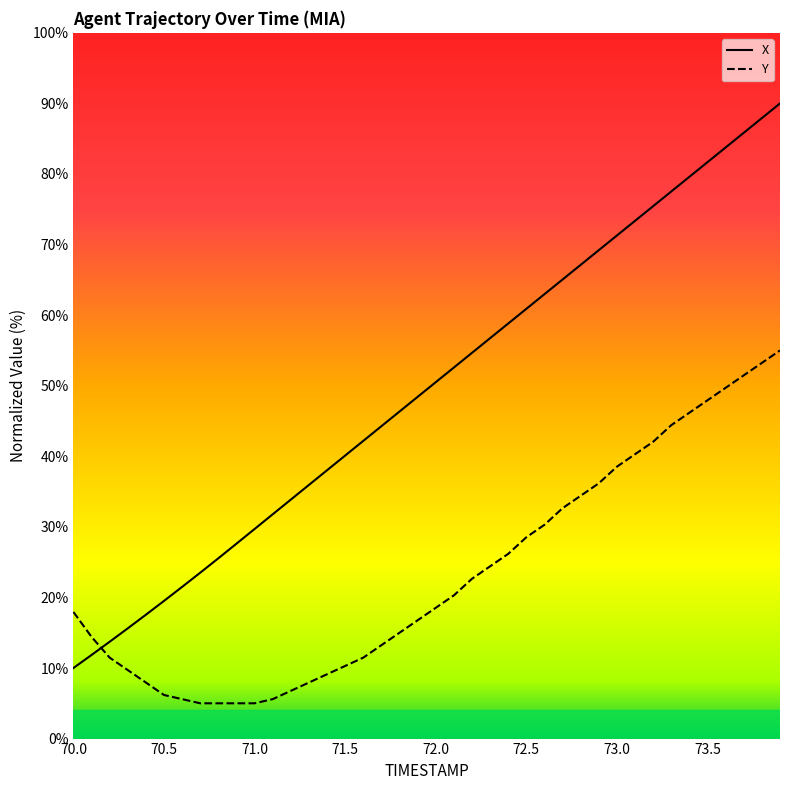

Reading right to left, what are all the values shown in this chart?

X: 73.9=90.0	73.8=87.9	73.7=85.8	73.6=83.8	73.5=81.7	73.4=79.6	73.3=77.5	73.2=75.4	73.1=73.4	73.0=71.3	72.9=69.2	72.8=67.1	72.7=65.1	72.6=63.0	72.5=60.9	72.4=58.8	72.3=56.7	72.2=54.7	72.1=52.6	72.0=50.5	71.9=48.4	71.8=46.3	71.7=44.3	71.6=42.2	71.5=40.1	71.4=38.0	71.3=35.9	71.2=33.9	71.1=31.8	71.0=29.7	70.9=27.6	70.8=25.5	70.7=23.5	70.6=21.5	70.5=19.5	70.4=17.5	70.3=15.6	70.2=13.7	70.1=11.8	70.0=10.0
Y: 73.9=55.0	73.8=53.2	73.7=51.5	73.6=49.7	73.5=47.9	73.4=46.2	73.3=44.4	73.2=42.1	73.1=40.3	73.0=38.5	72.9=36.2	72.8=34.4	72.7=32.6	72.6=30.3	72.5=28.5	72.4=26.2	72.3=24.4	72.2=22.6	72.1=20.3	72.0=18.5	71.9=16.8	71.8=15.0	71.7=13.2	71.6=11.5	71.5=10.3	71.4=9.1	71.3=7.9	71.2=6.8	71.1=5.6	71.0=5.0	70.9=5.0	70.8=5.0	70.7=5.0	70.6=5.6	70.5=6.2	70.4=7.9	70.3=9.7	70.2=11.5	70.1=14.4	70.0=17.9